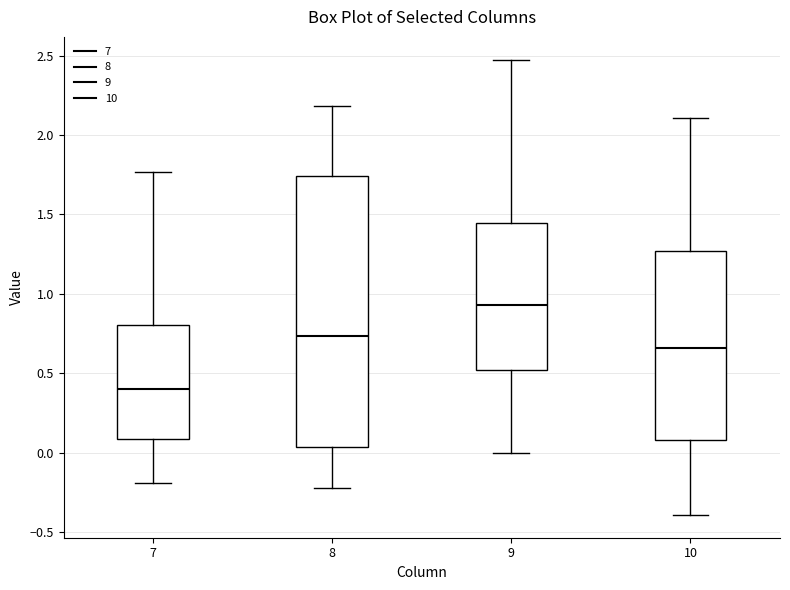

Where is the upper edge of the box at x = 8 on the y-axis? The values are not printed on the chart, so give them approximately, as read against the axis.

1.75